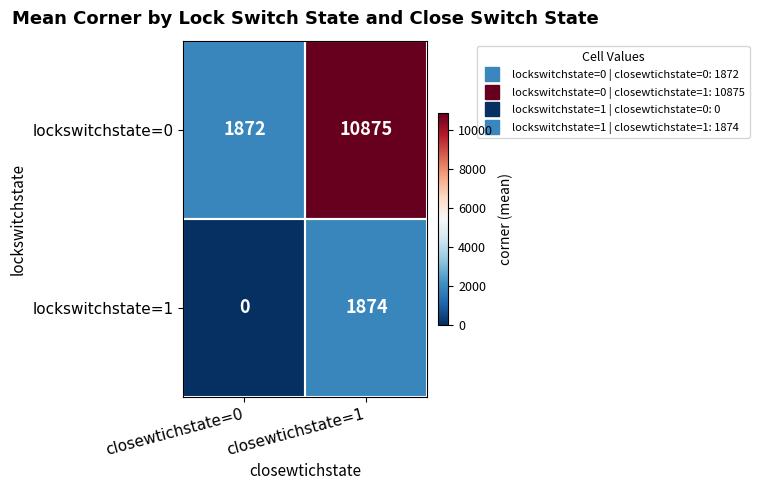

What is the difference between the lockswitchstate=1 values at closewtichstate=0 and closewtichstate=1?

1874